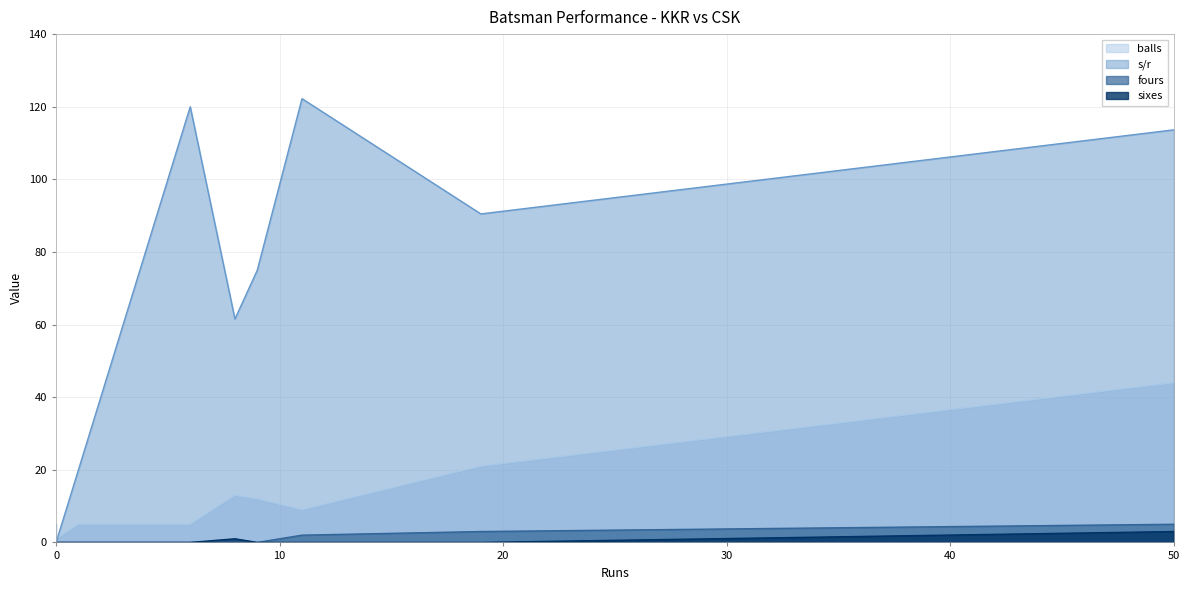

True or false: balls and fours intersect in this chart.

False